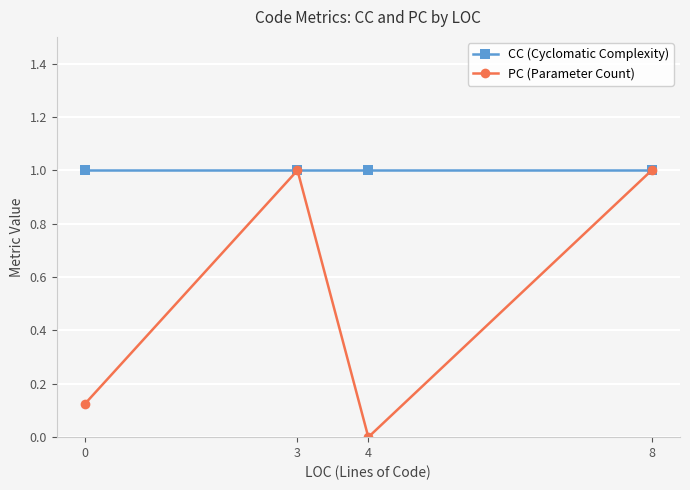

True or false: PC (Parameter Count) has a value of 1.0 at 3.

True